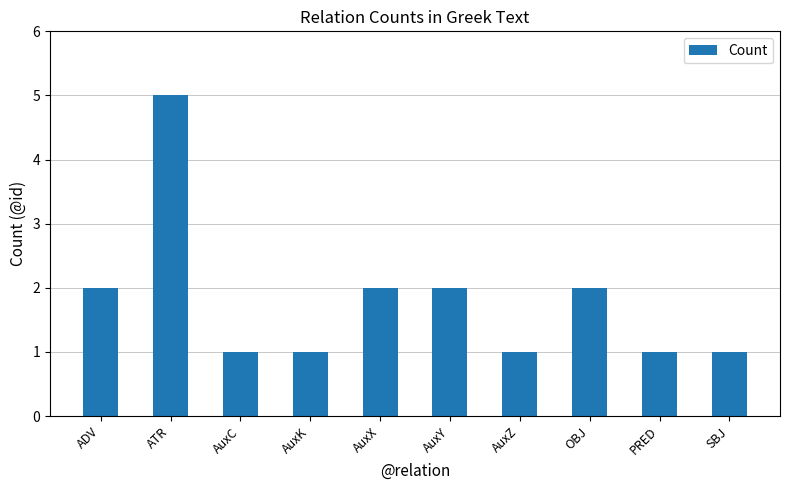

What position from the right is AuxC?

8